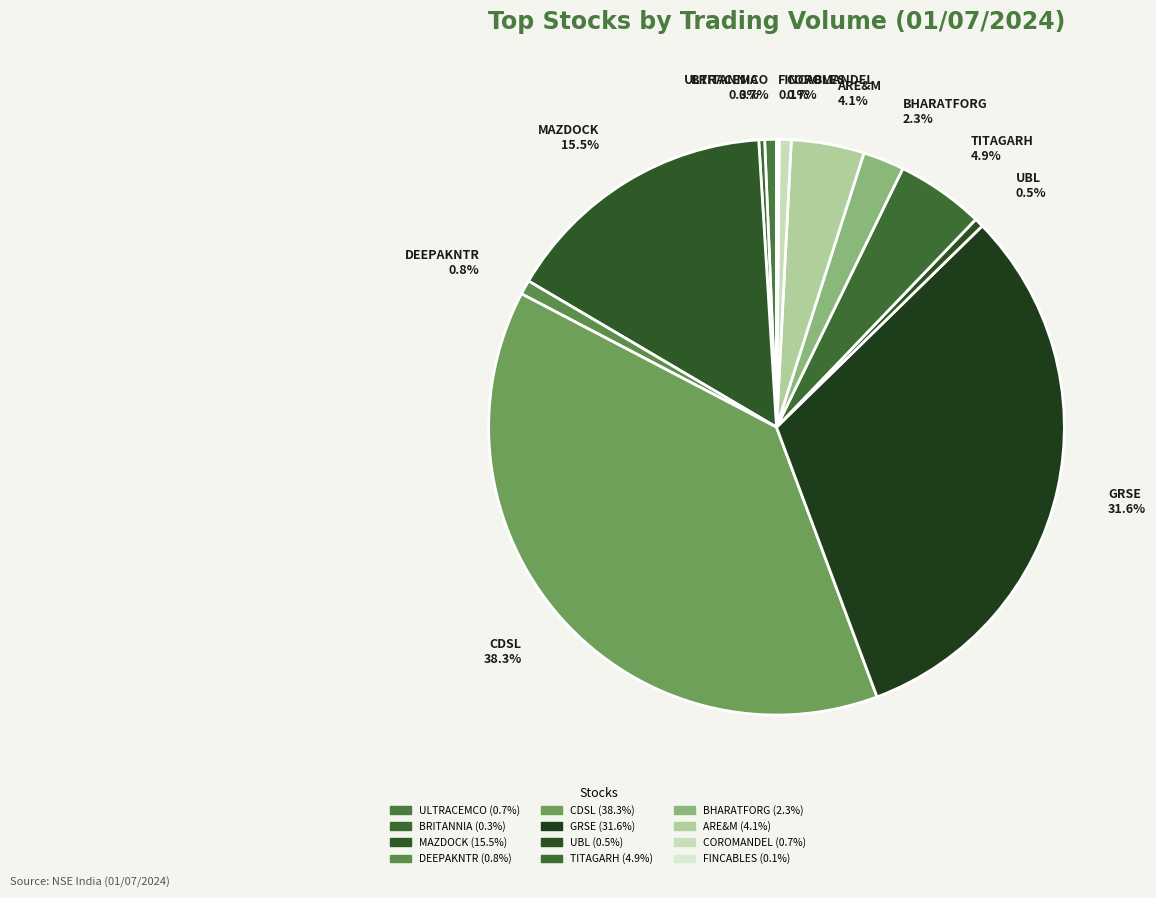

Which has a higher value, UBL 0.5% or TITAGARH 4.9%?

TITAGARH 4.9%